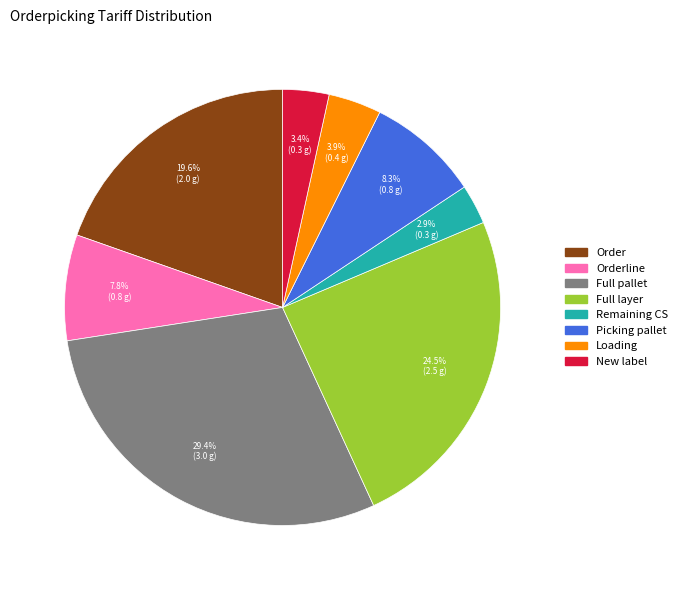

Is there any slice that represents more than half of the pie?

No